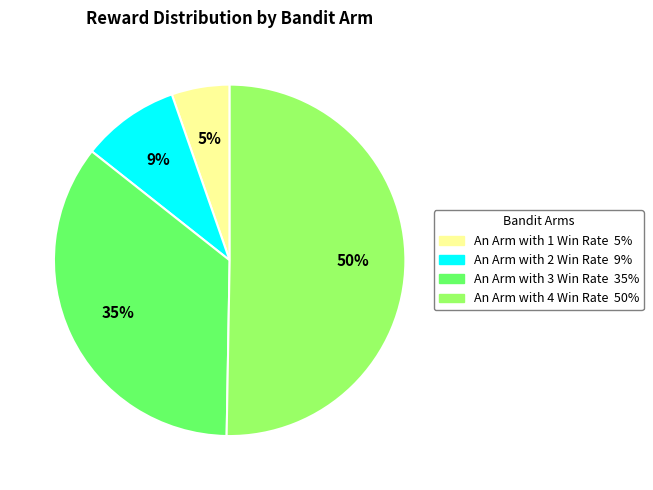

To the nearest percent, what is the difference between the An Arm with 3 Win Rate and An Arm with 1 Win Rate slice percentages?

30%